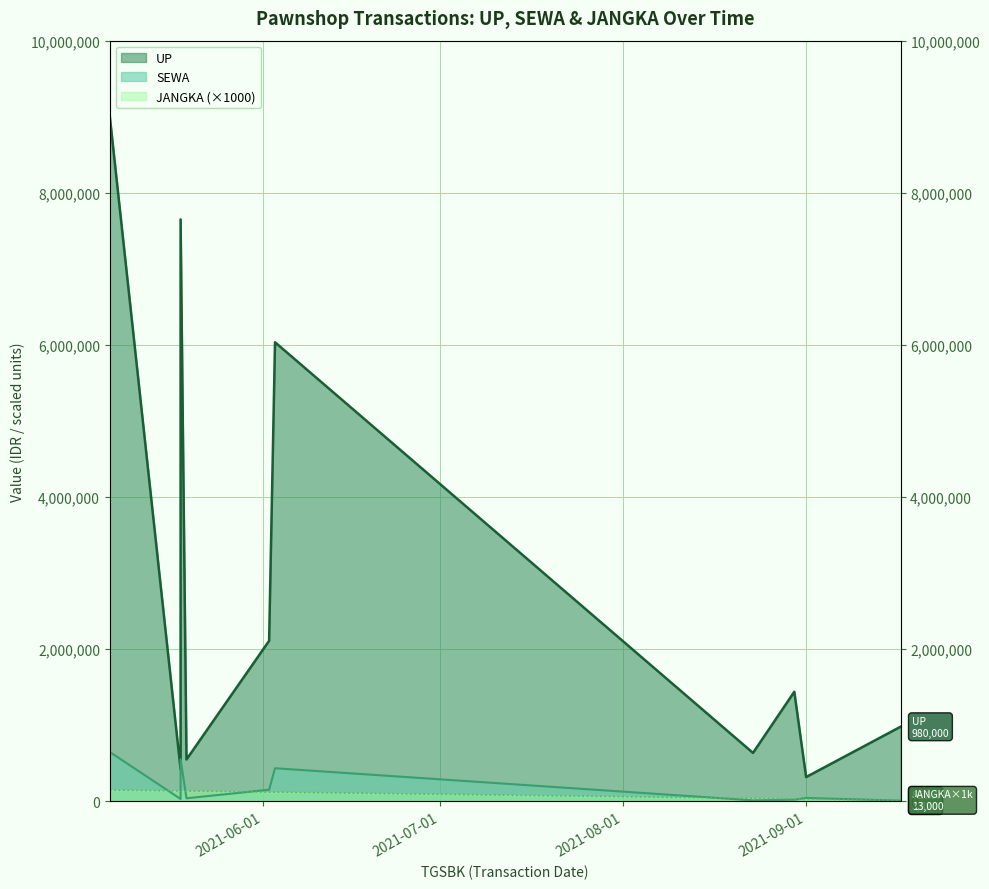

What are all the series names shown in the legend?

UP, SEWA, JANGKA